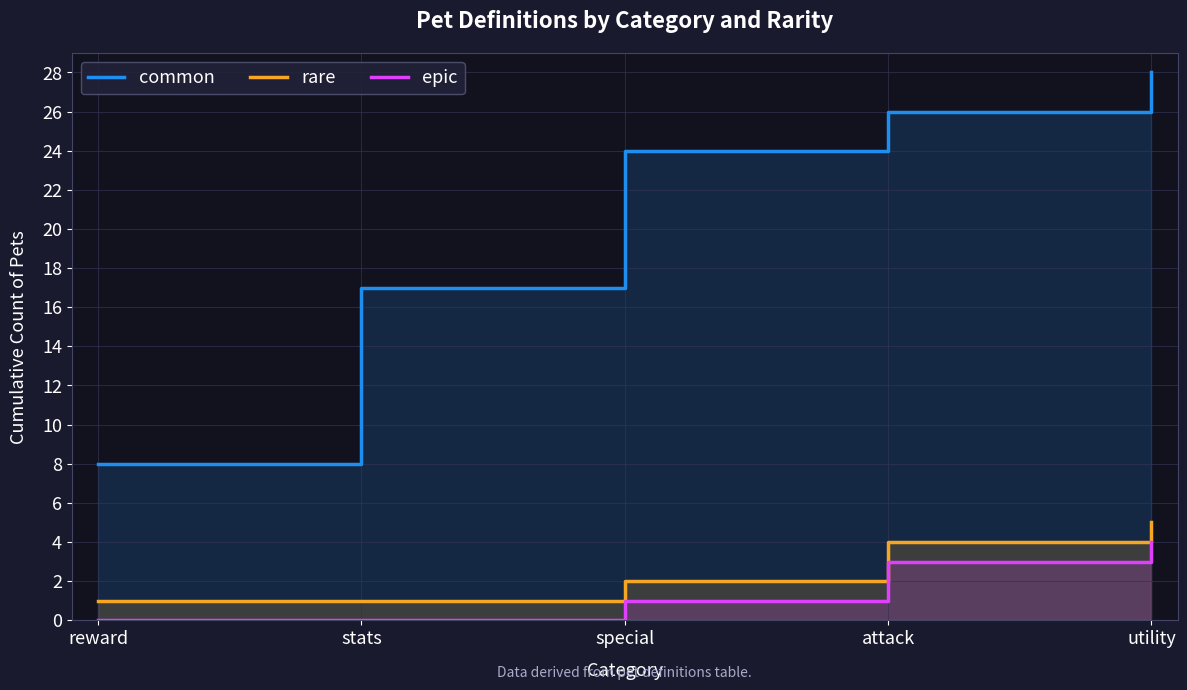

What is the total value across all series at attack?

33